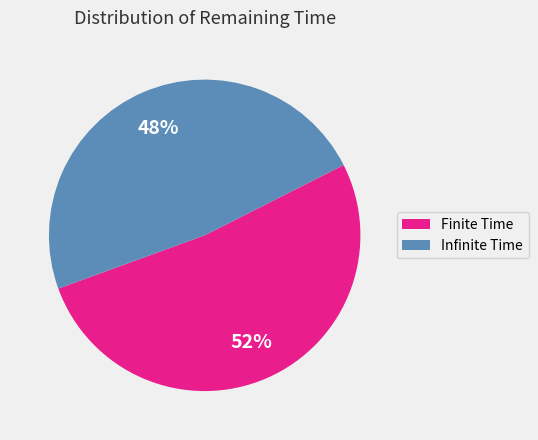

To the nearest percent, what is the difference between the largest and smallest slice percentages?

4%